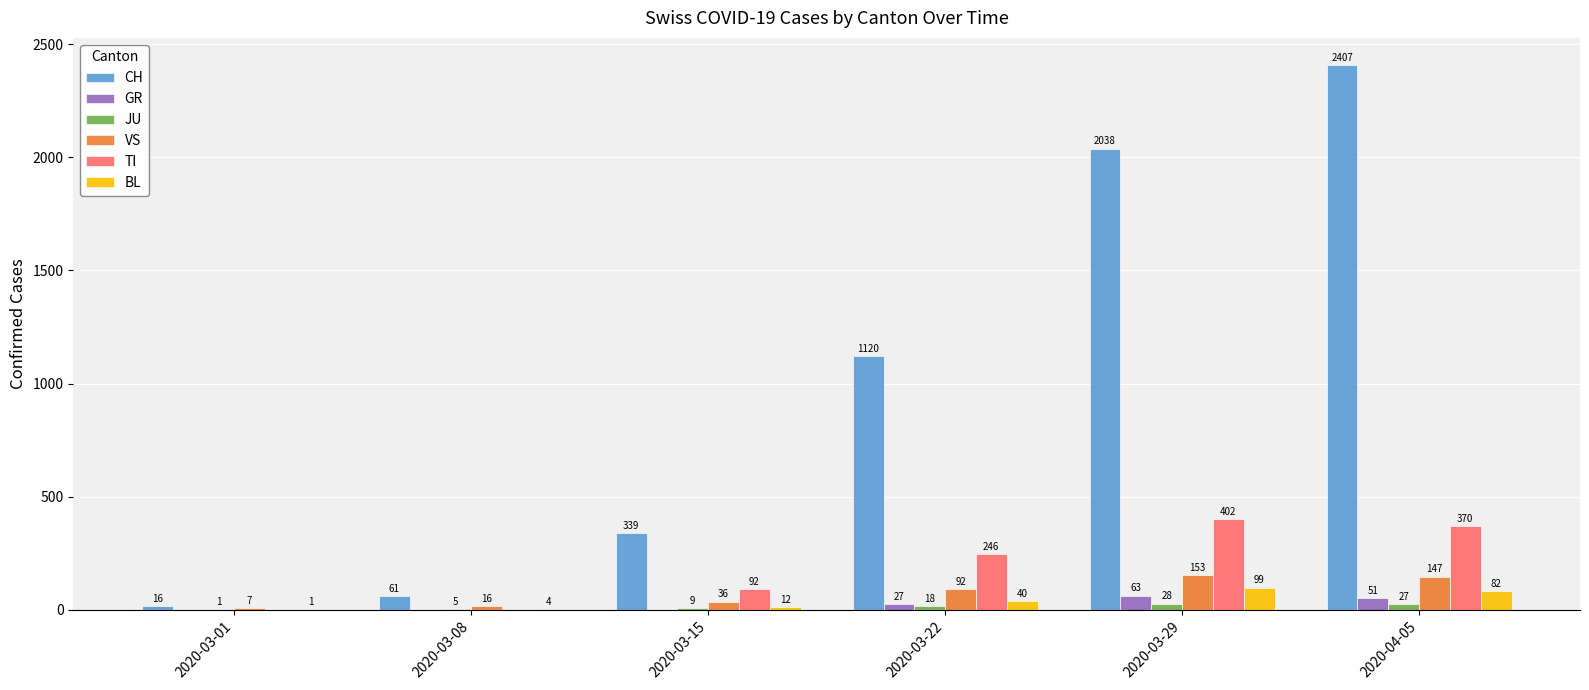

Which series changed the most between 2020-03-15 and 2020-04-05?

CH